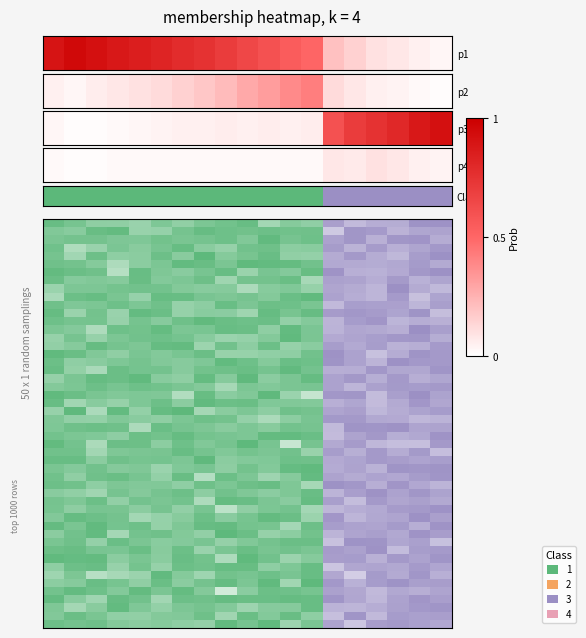

Reading right to left, extract all data points from this chart.

18=3	17=3	16=3	15=3	14=3	13=3	12=1	11=1	10=1	9=1	8=1	7=1	6=1	5=1	4=1	3=1	2=1	1=1	0=1